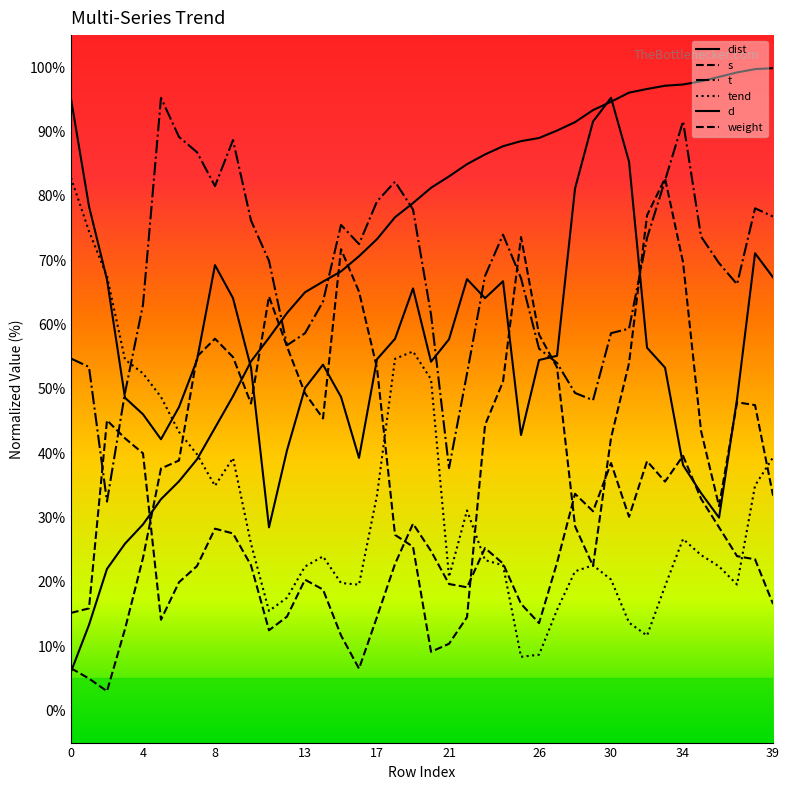

Reading left to right, what are all the values shown in this chart?

dist: 6.0	13.3	22.0	25.9	28.9	32.8	35.6	39.0	43.9	48.9	54.3	57.9	61.8	65.0	66.7	68.3	70.6	73.3	76.7	78.9	81.3	83.0	84.9	86.4	87.7	88.5	89.0	90.2	91.5	93.3	94.6	96.1	96.6	97.1	97.3	97.8	98.5	99.2	99.7	99.9
s: 6.6	5.0	3.0	12.6	23.7	37.6	38.9	55.0	57.8	54.9	47.7	64.4	56.6	49.3	45.4	71.7	65.1	53.2	27.3	25.5	9.1	10.4	14.5	44.4	51.1	73.6	58.5	53.3	28.6	22.5	42.4	54.0	77.0	82.7	69.7	43.4	31.8	47.9	47.5	33.4
t: 54.7	53.4	32.5	49.4	63.1	95.3	89.2	86.8	81.5	88.7	76.2	69.9	56.8	58.6	63.6	75.5	72.5	79.1	82.2	77.9	61.6	37.7	52.4	67.6	74.0	67.2	56.2	54.0	49.4	48.2	58.7	59.4	73.5	82.4	91.6	73.7	69.5	66.3	78.1	76.8
tend: 82.8	74.5	67.5	54.6	52.4	48.7	43.3	39.8	34.9	39.2	25.9	15.5	17.5	22.4	23.9	19.8	19.6	33.5	54.7	55.8	51.5	20.7	31.1	23.4	22.6	8.3	8.7	15.6	21.6	22.6	20.3	13.6	11.6	19.3	26.7	24.2	22.4	19.6	35.0	39.4
d: 95.1	78.4	67.0	48.6	46.0	42.2	47.2	54.5	69.2	64.1	53.3	28.5	40.4	50.1	53.8	48.7	39.3	54.6	57.8	65.6	54.2	57.7	67.1	64.1	66.7	42.8	54.5	55.1	81.2	91.6	95.3	85.3	56.4	53.3	38.1	33.8	30.0	48.4	71.1	67.3
weight: 15.2	15.9	45.1	42.3	40.0	14.1	19.9	22.4	28.3	27.5	22.6	12.5	14.6	20.3	18.8	11.7	6.5	14.5	22.8	29.0	24.8	19.7	19.1	25.2	22.8	16.6	13.6	23.0	33.7	31.0	38.5	30.1	38.8	35.6	39.6	32.9	28.5	24.0	23.5	16.5